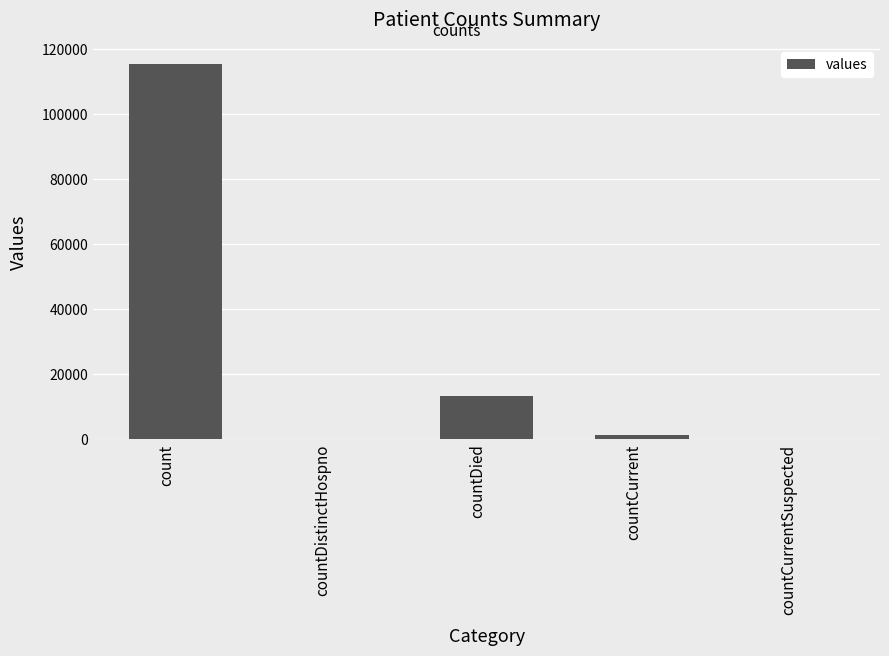

Which label corresponds to the largest value in the chart?

count